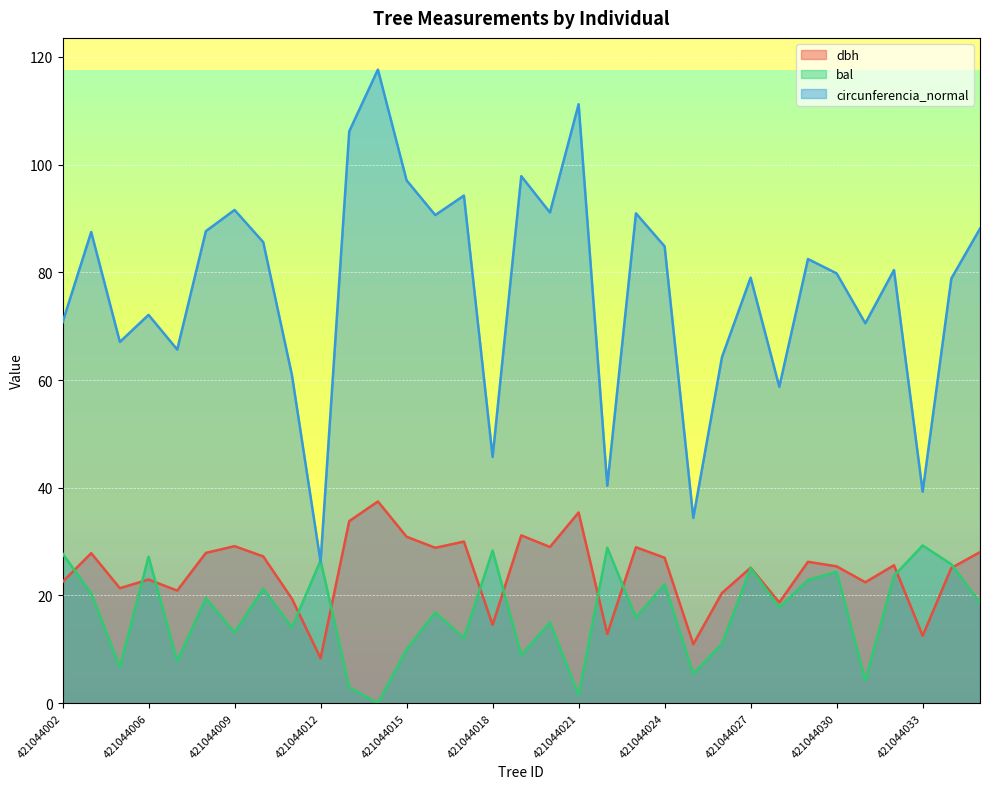

Does the chart display data point markers on the line(s)?

No